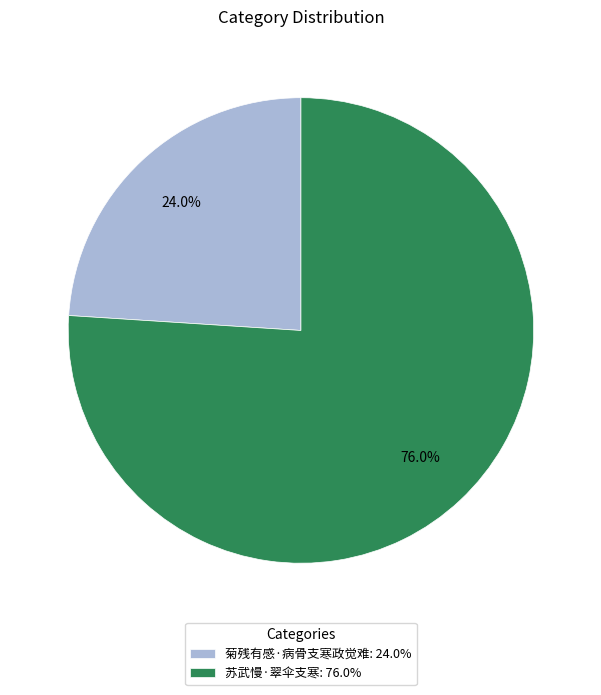

Which slice is the smallest?

菊残有感·病骨支寒政觉难